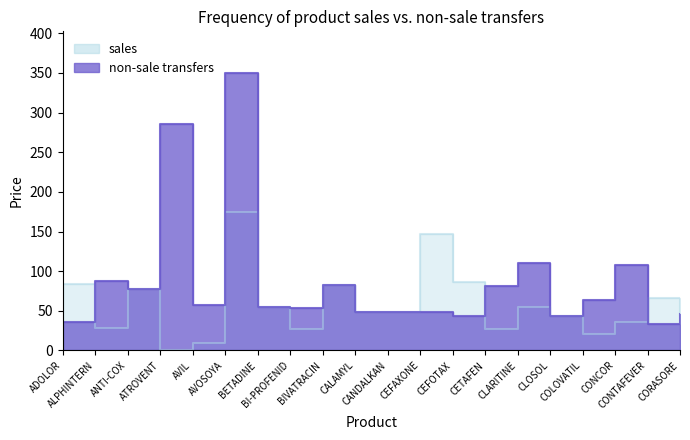

How many values in the sales series exceed 49?

9